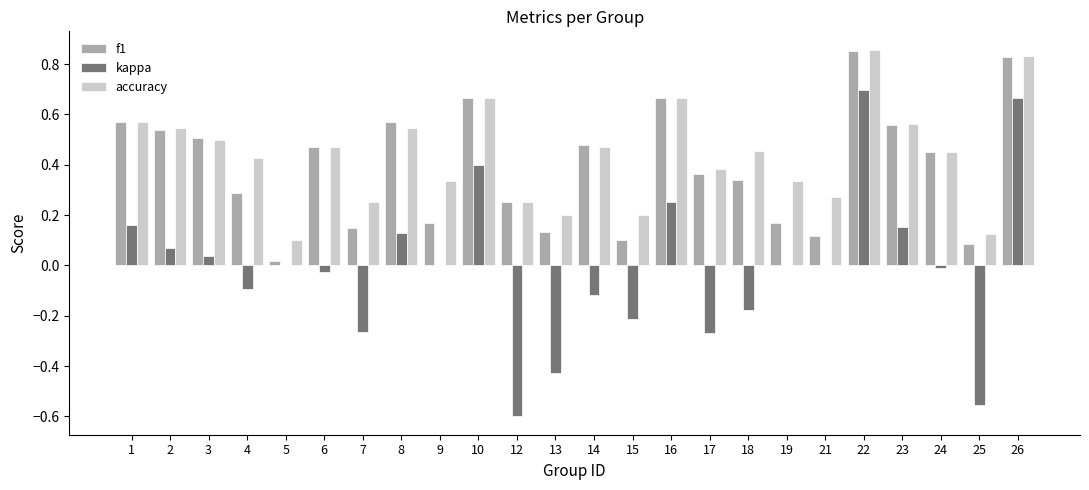

Is the value of accuracy at 13 greater than the value of f1 at 8?

No